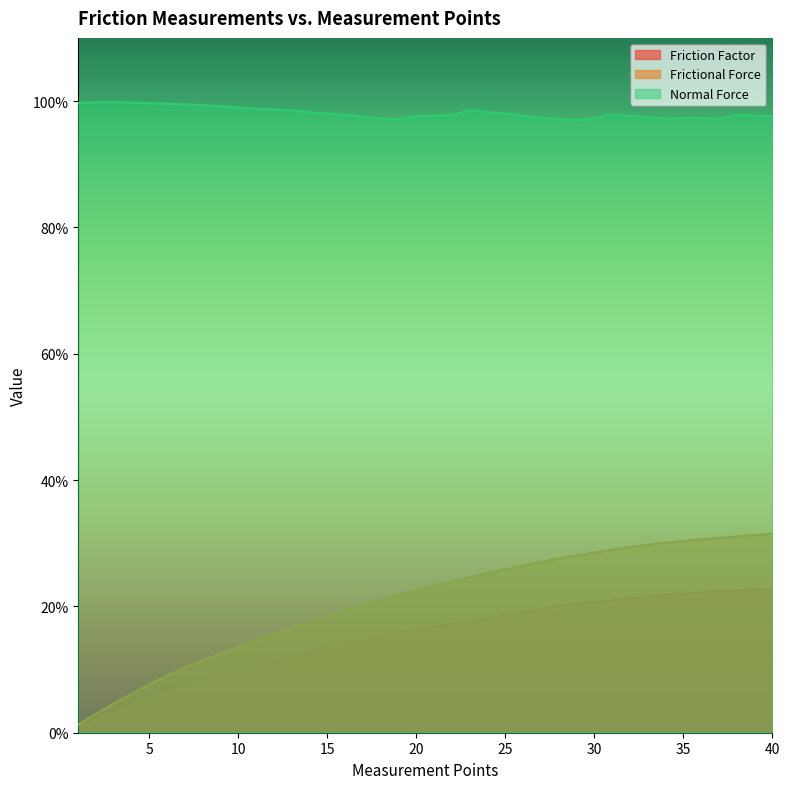

At how many categories does at least one series exceed 0?

40